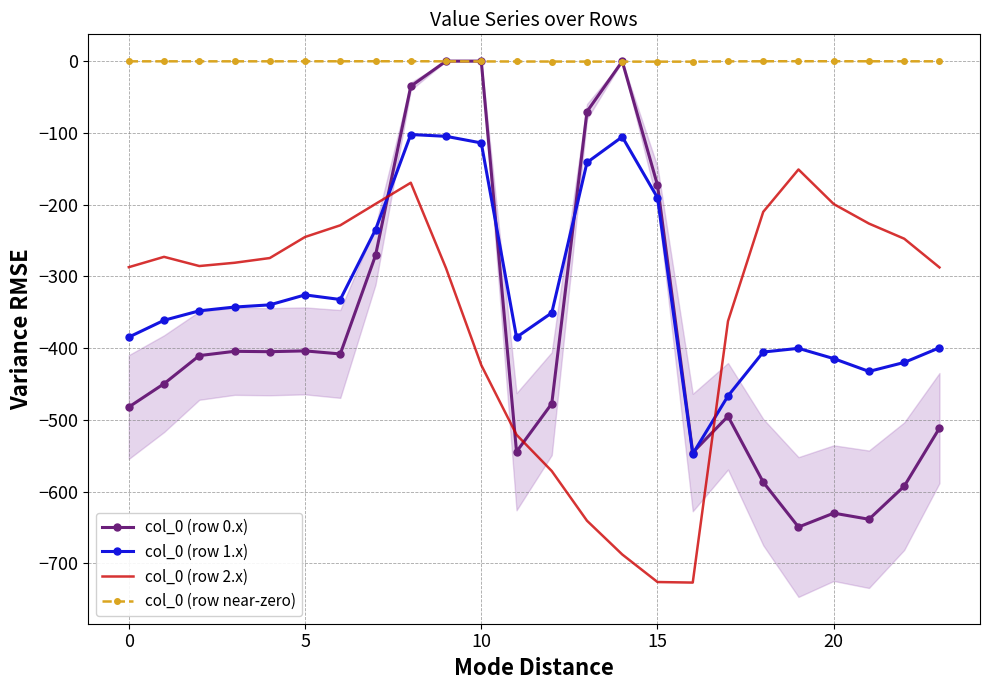

Is it true that col_0 (row 1.x) equals -384.6 at 0?

True